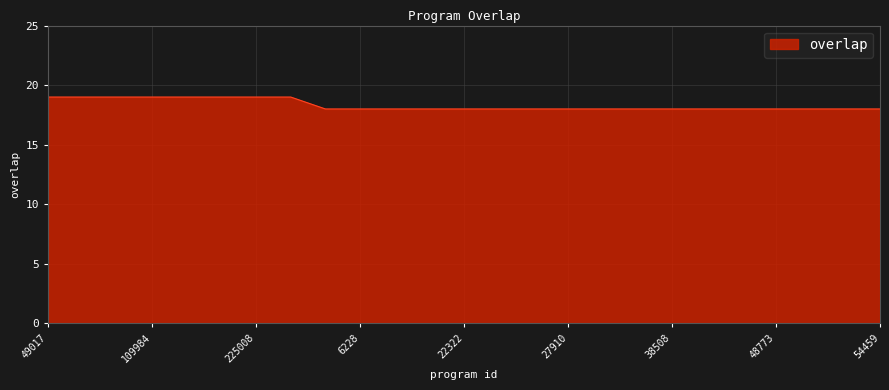

What is the greatest value displayed?

19